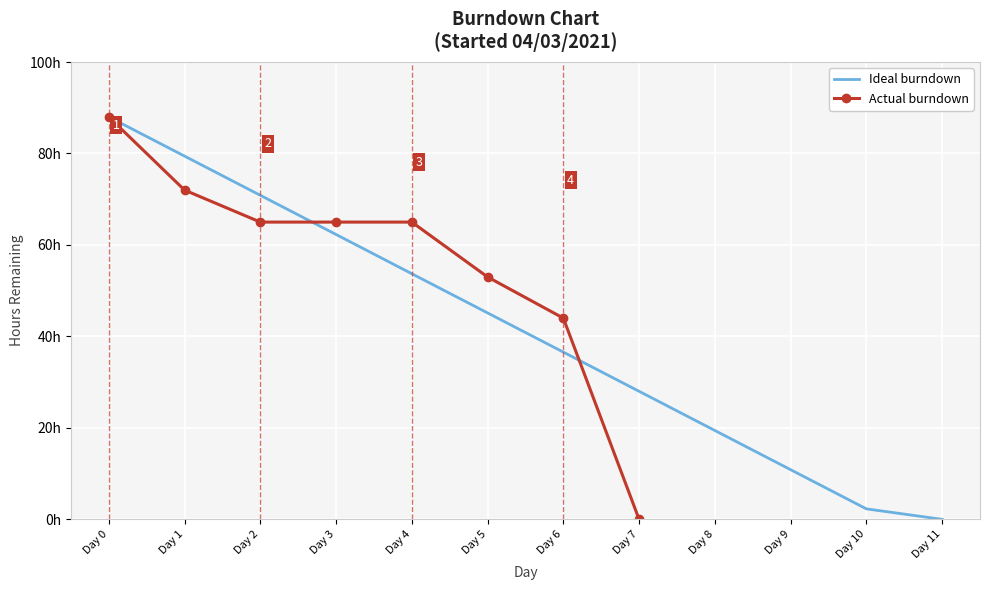

How many data points are less than 65?

3